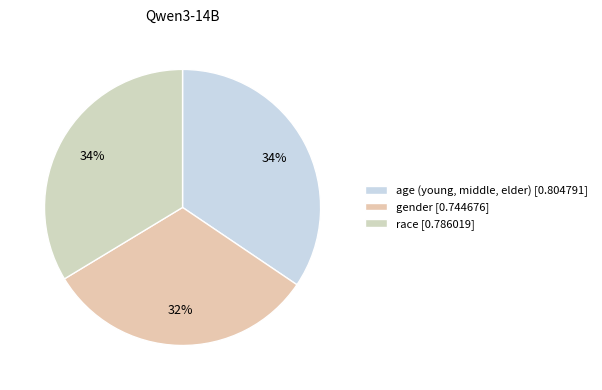

Count the number of slices in the pie.

3